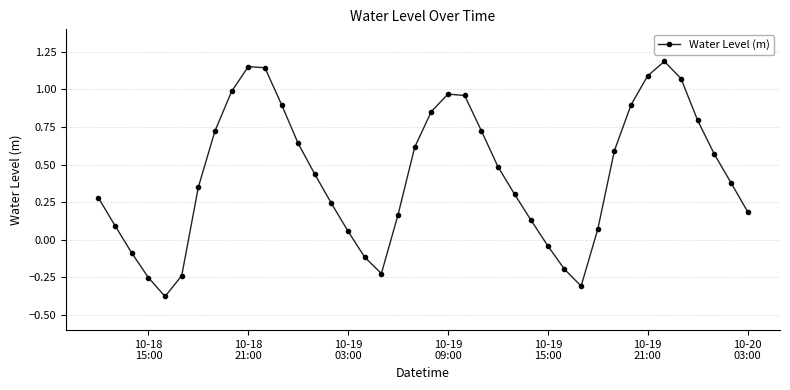

True or false: the data has more than 1 interior local peaks.

True